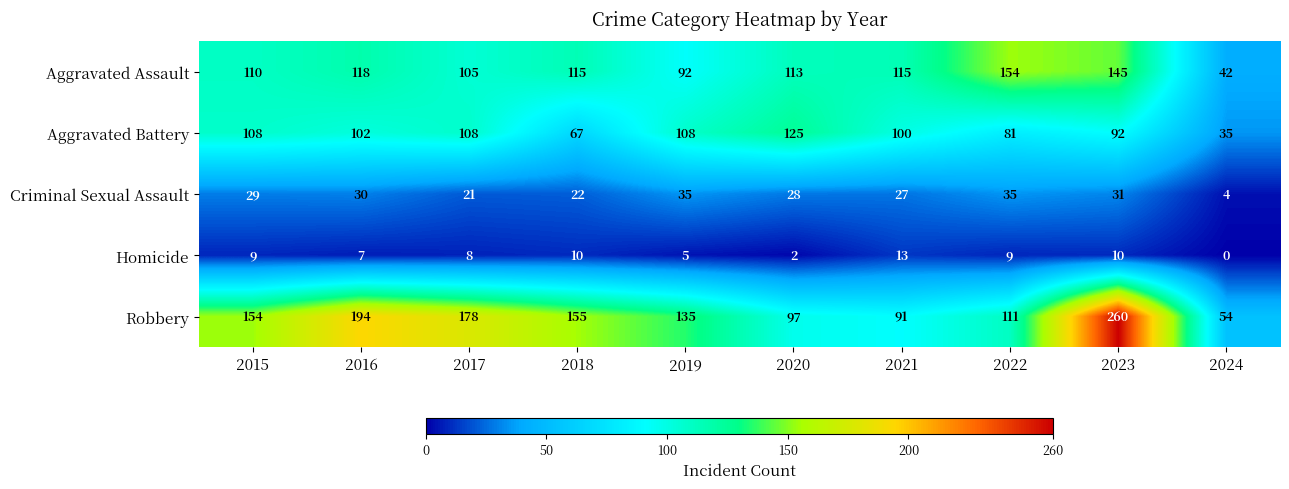

What is the spread (max minus min) of values at 2018?

145